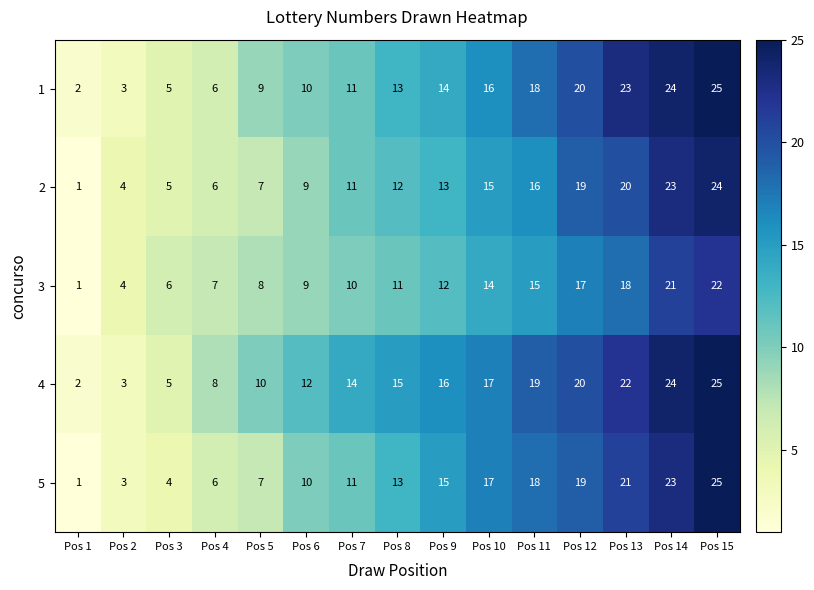

List the labels in order of 2 value, smallest first.

Pos 1, Pos 2, Pos 3, Pos 4, Pos 5, Pos 6, Pos 7, Pos 8, Pos 9, Pos 10, Pos 11, Pos 12, Pos 13, Pos 14, Pos 15